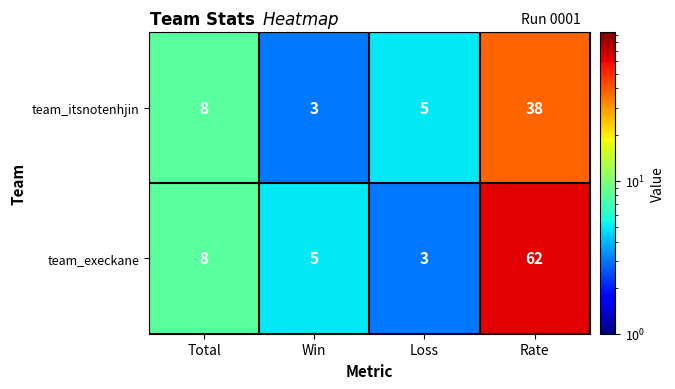

How many categories are shown in the chart?

4